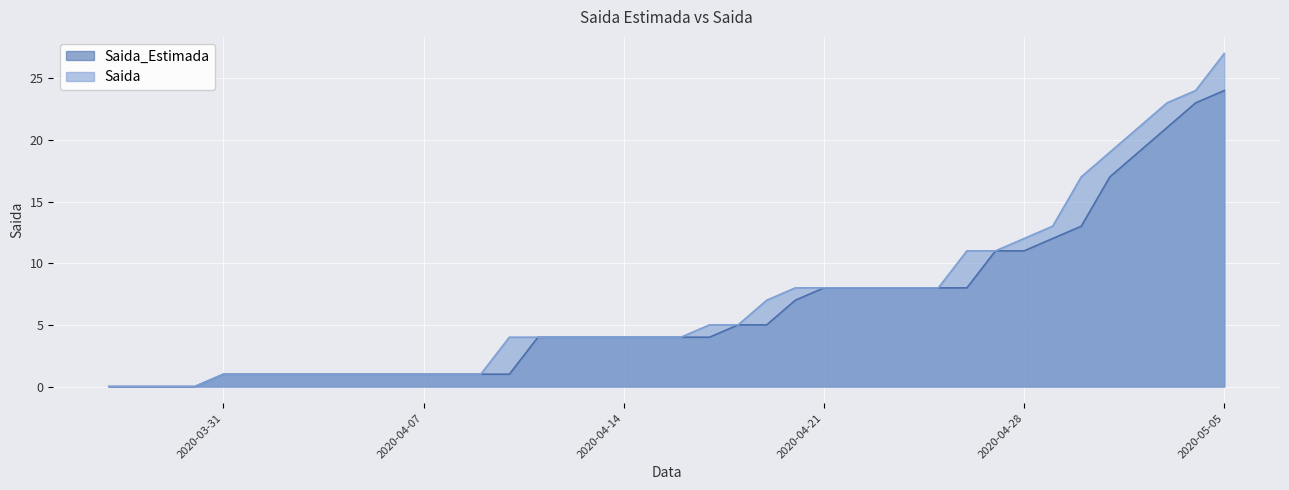

Which series changed the most between 2020-04-02 and 2020-04-14?

Saida_Estimada